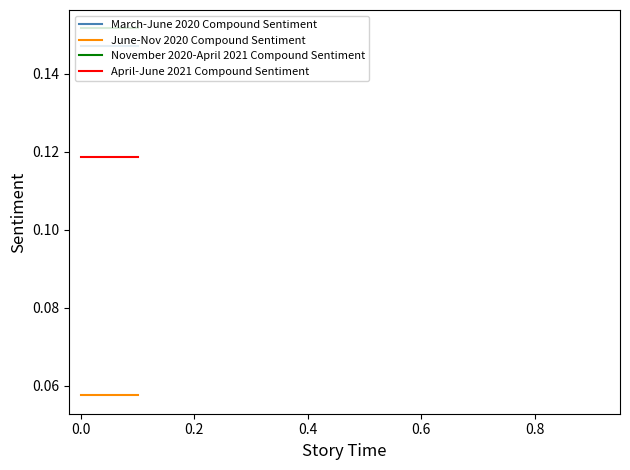

Count the number of data series in this chart.

4